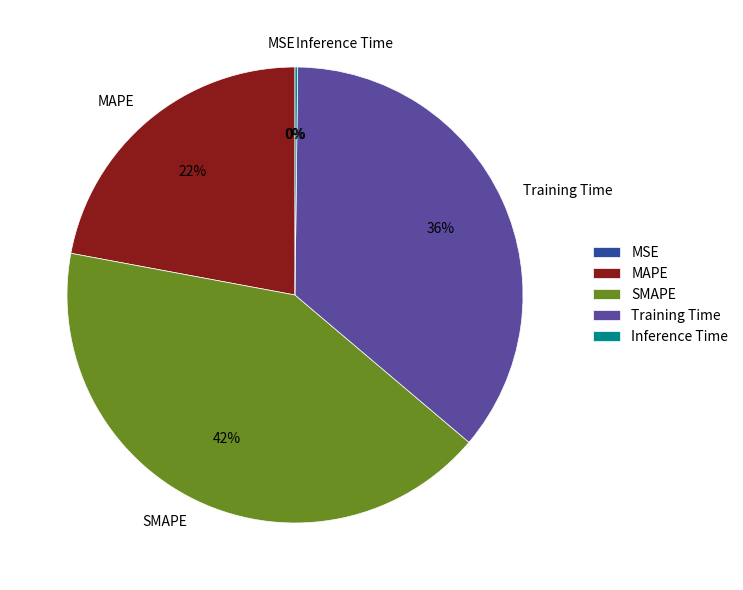

Combined, do Training Time and MAPE account for over 50%?

Yes